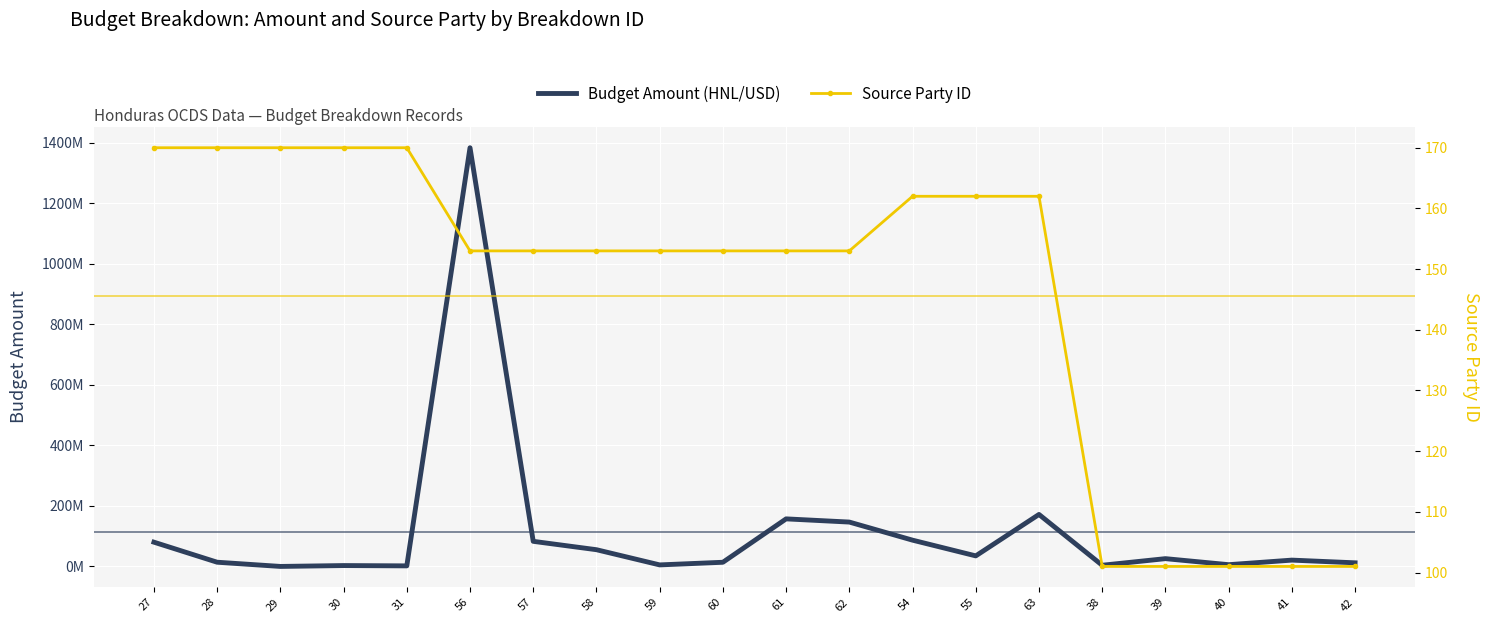

At which label does Budget Amount (HNL/USD) first exceed 25795000?

27